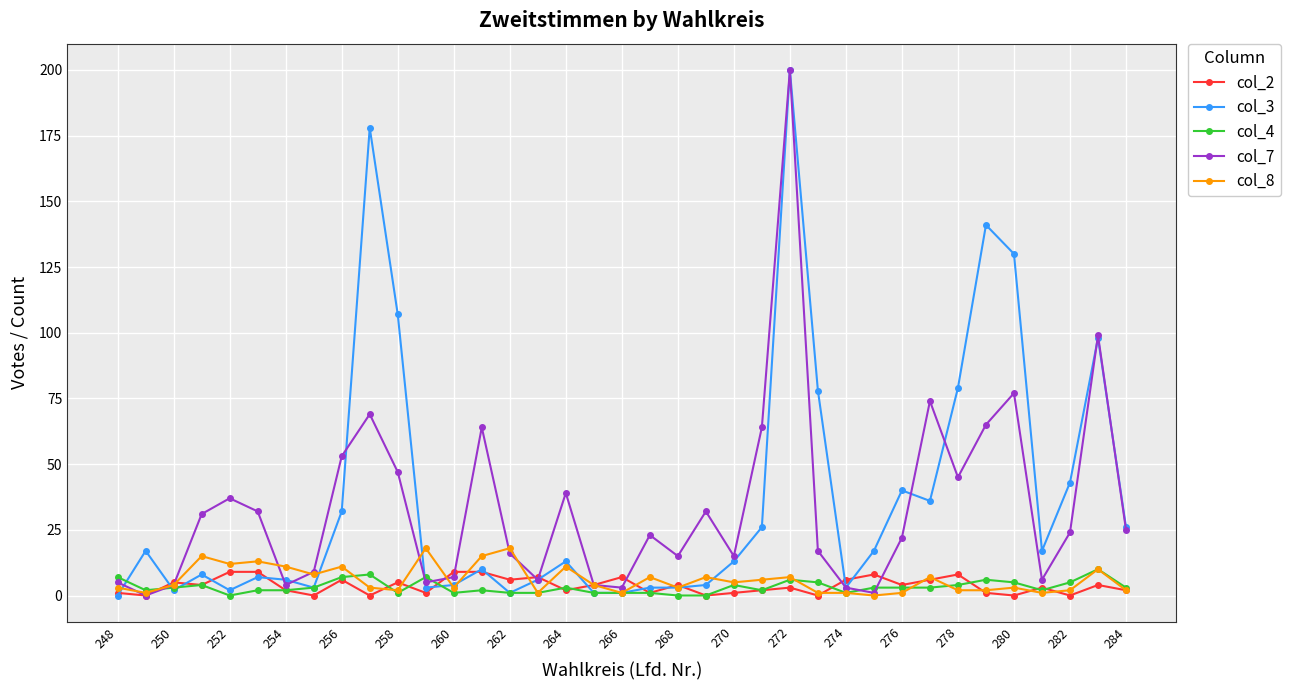

How many series are shown in this chart?

5